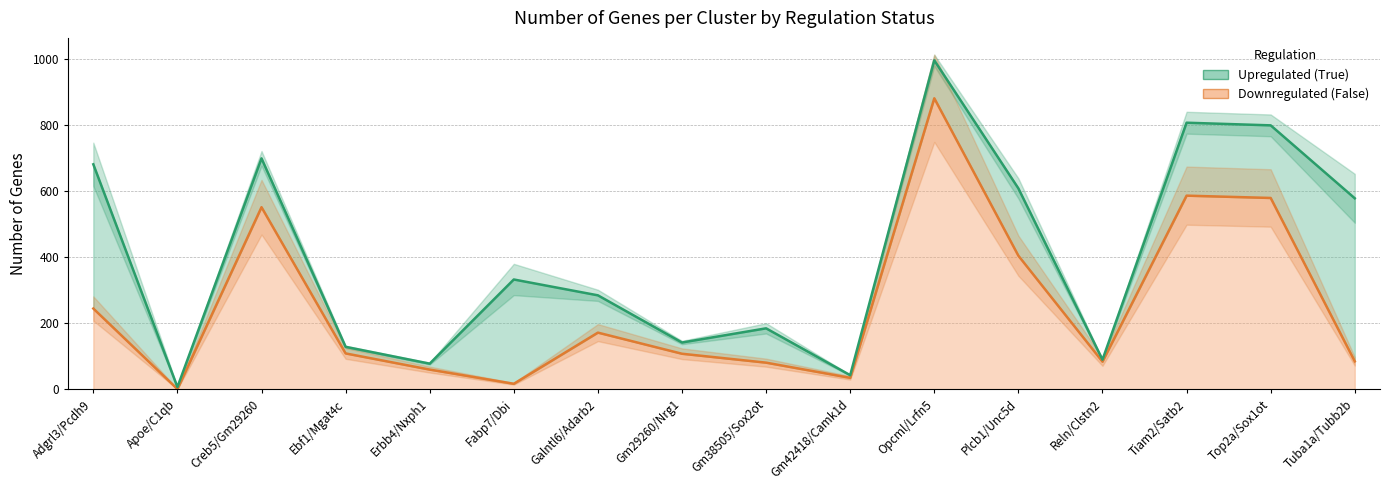

Rank the categories by value from lowest to highest.

Apoe/C1qb, Fabp7/Dbi, Gm42418/Camk1d, Erbb4/Nxph1, Gm38505/Sox2ot, Reln/Clstn2, Tuba1a/Tubb2b, Gm29260/Nrg1, Ebf1/Mgat4c, Galntl6/Adarb2, Adgrl3/Pcdh9, Plcb1/Unc5d, Creb5/Gm29260, Top2a/Sox1ot, Tiam2/Satb2, Opcml/Lrfn5